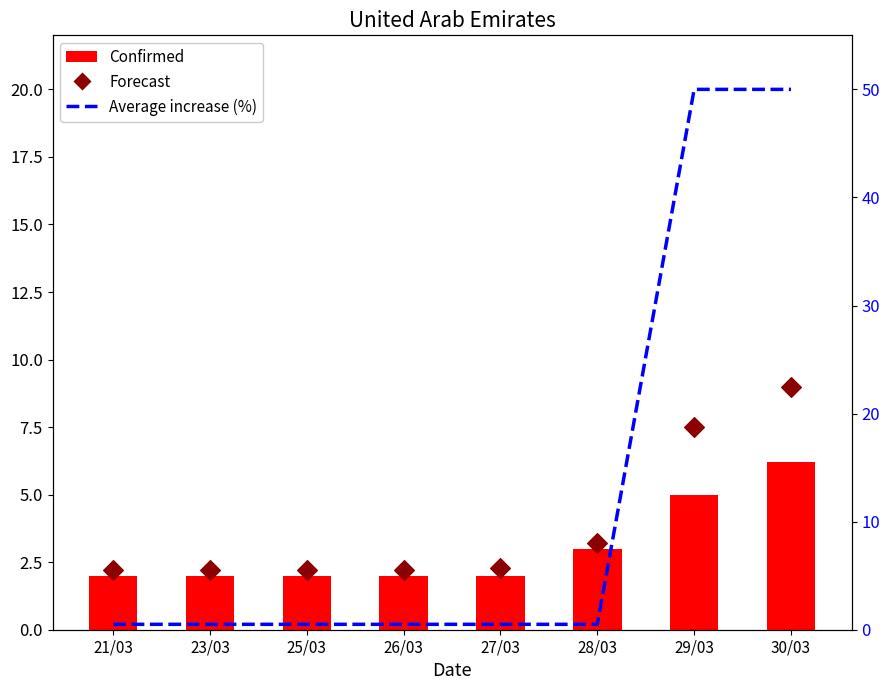

What is the total value across all series at 28/03?

6.7